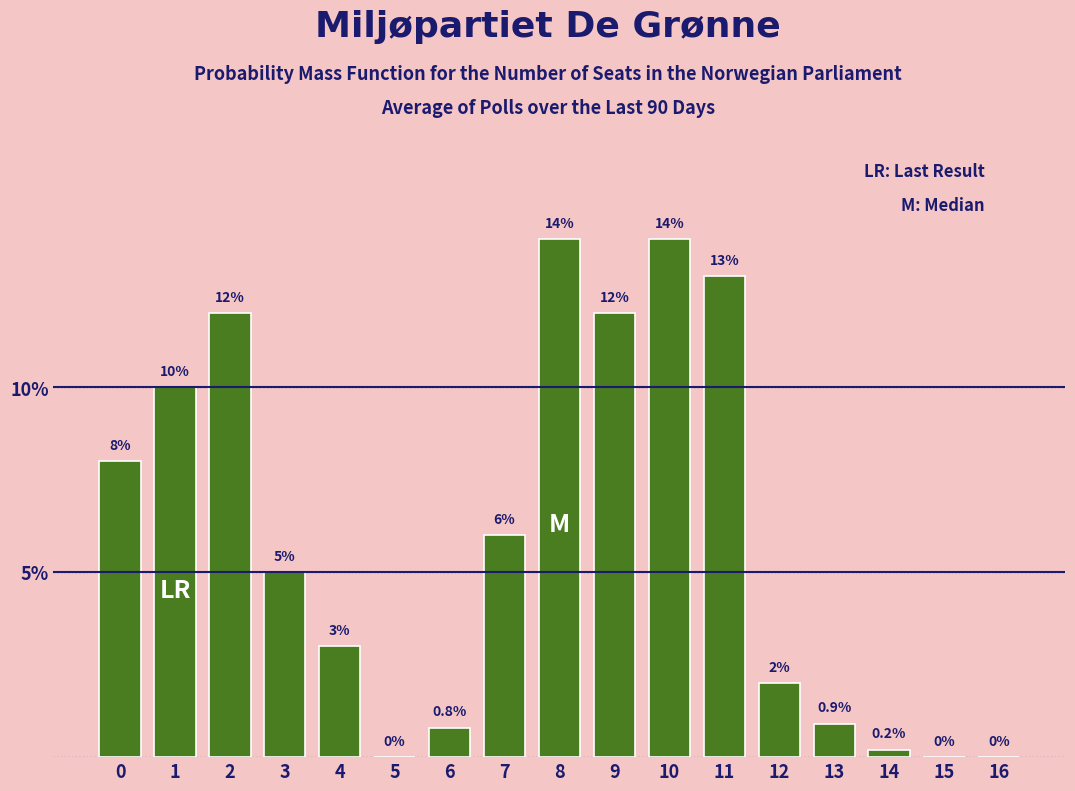

Reading left to right, list all the values displayed in this chart.

0=8.0	1=10.0	2=12.0	3=5.0	4=3.0	5=0.0	6=0.8	7=6.0	8=14.0	9=12.0	10=14.0	11=13.0	12=2.0	13=0.9	14=0.2	15=0.0	16=0.0